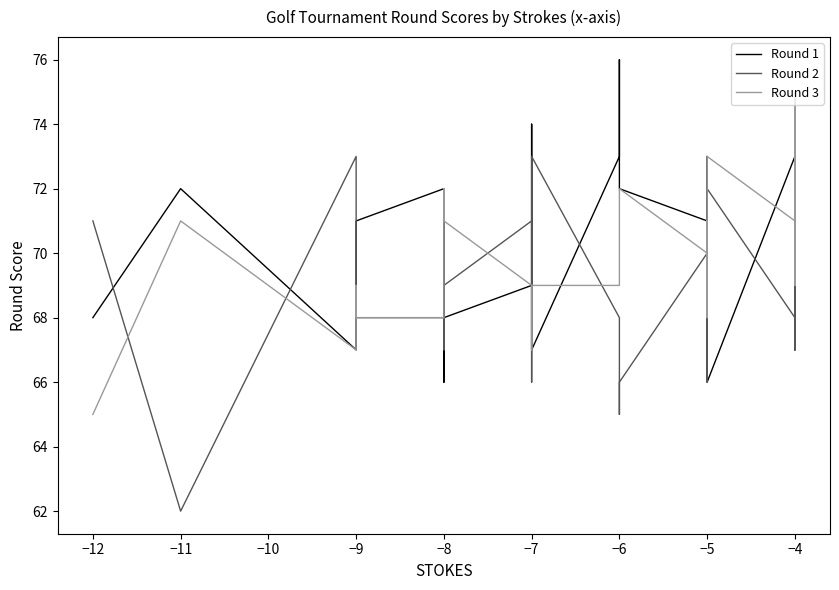

True or false: Round 1 and Round 3 intersect in this chart.

True